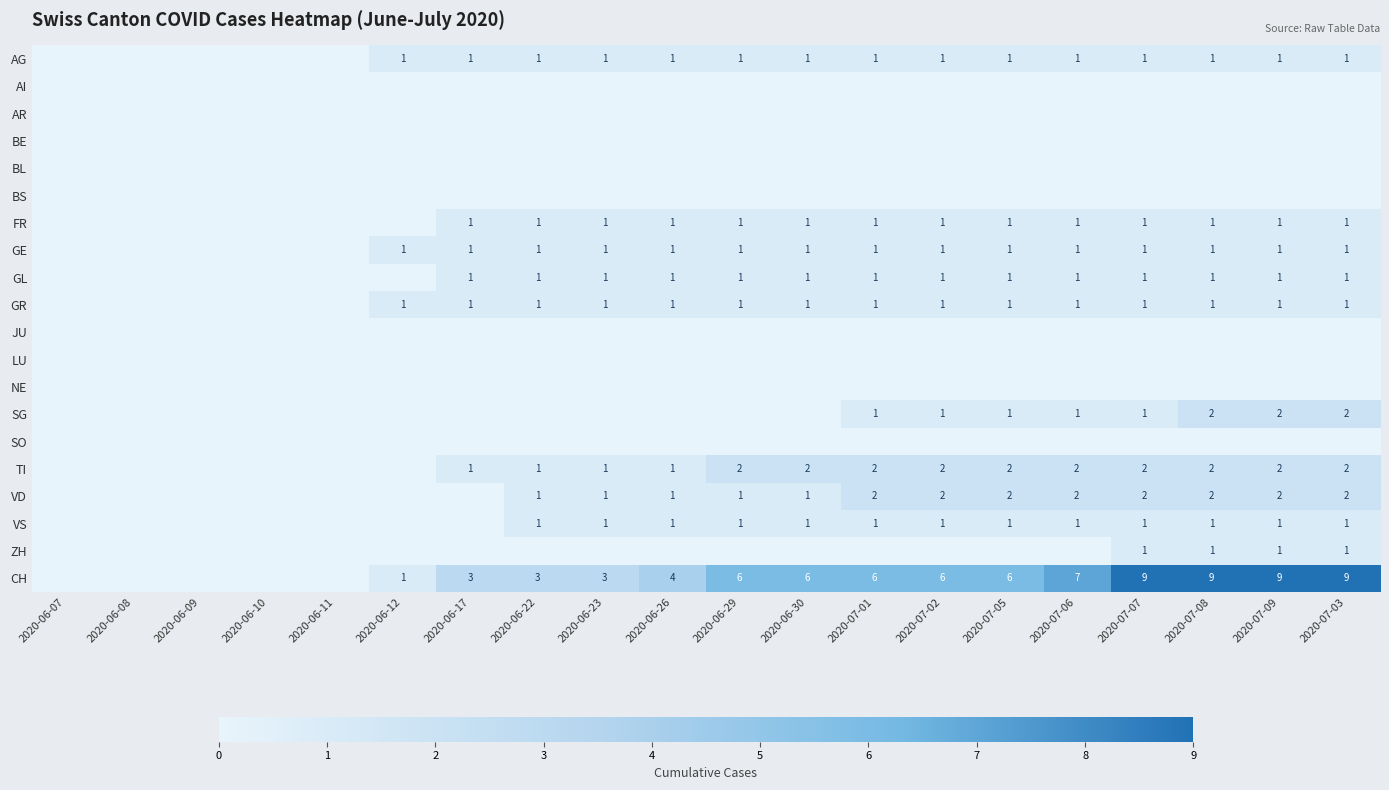

Is it true that VD equals 3 at 2020-07-07?

False